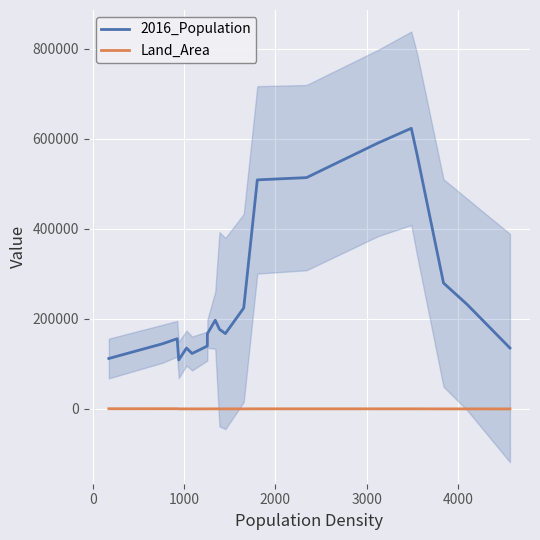

What is the highest value of the 2016_Population series?

622984.0